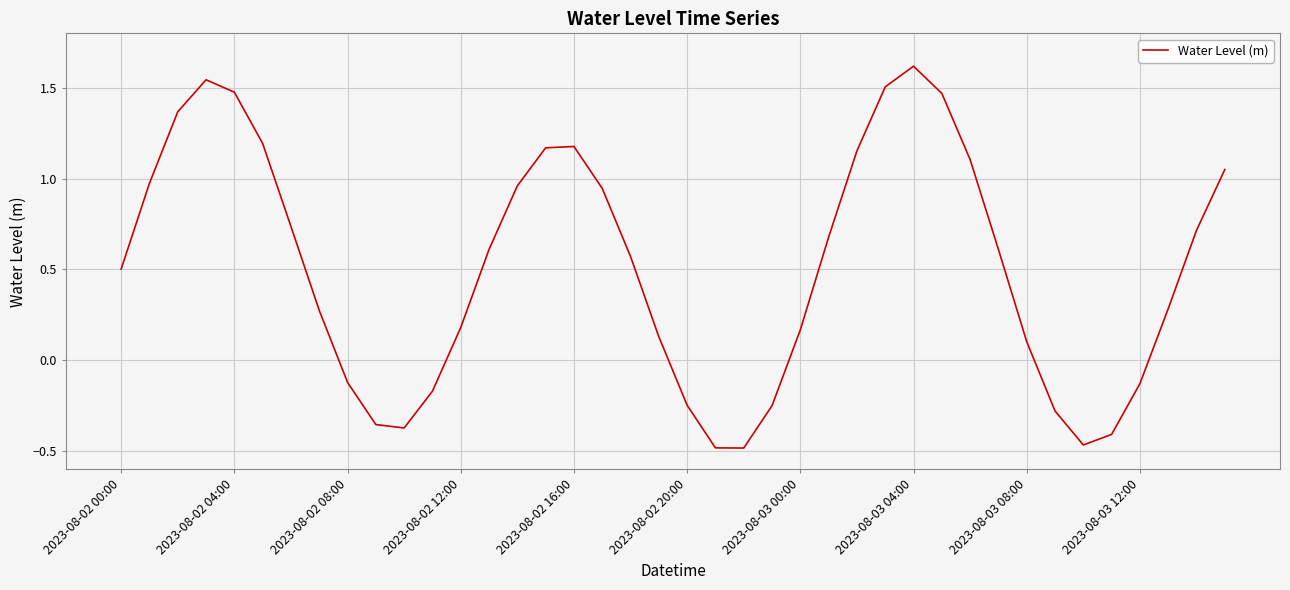

What is the greatest value displayed?

1.6